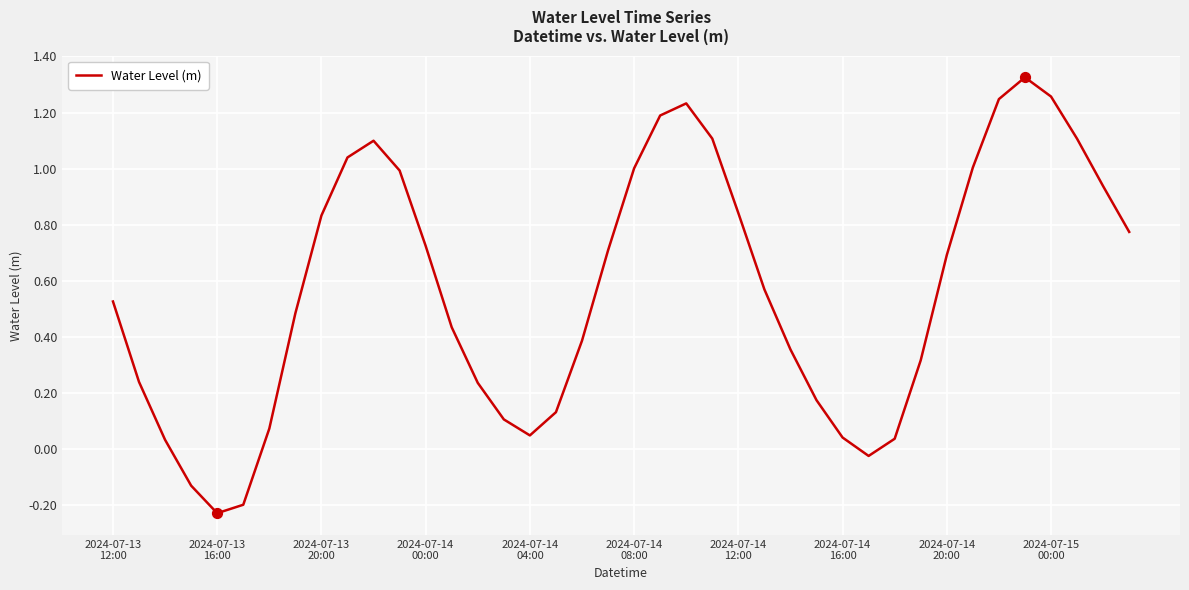

How many lines are shown in the chart?

1